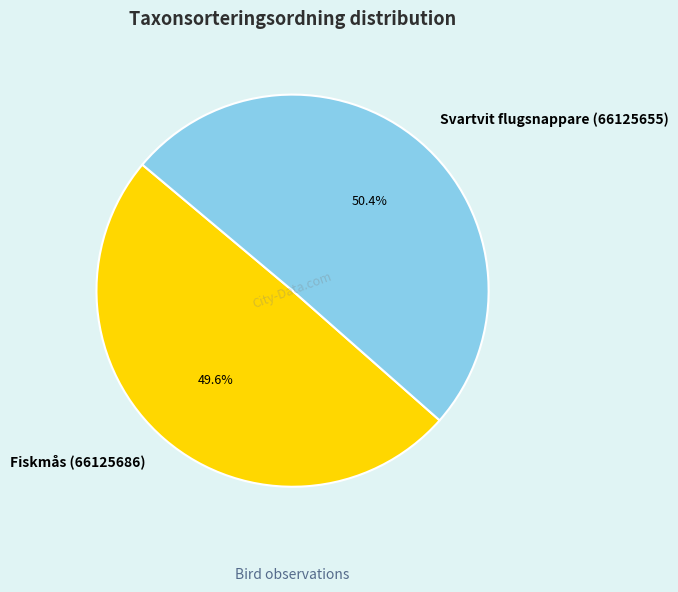

Does Svartvit flugsnappare (66125655) account for over 50% of the chart?

Yes